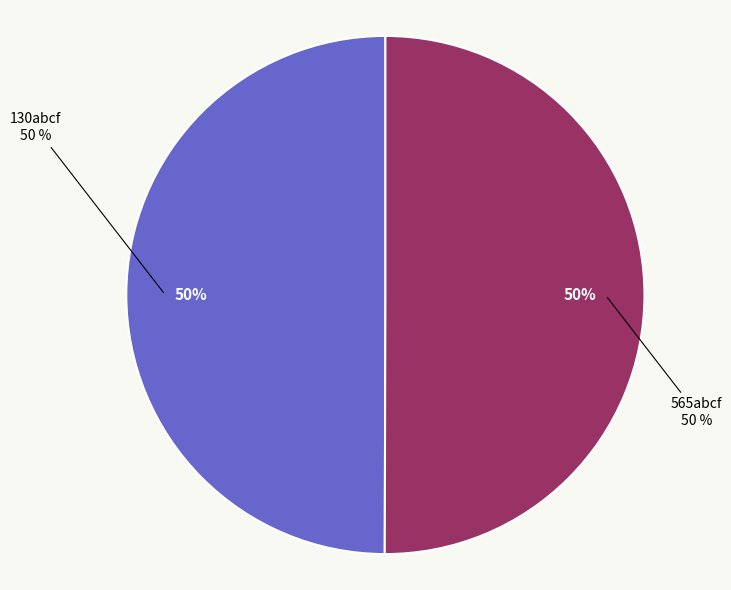

The 565abcf slice represents 63% of the pie. True or false?

False